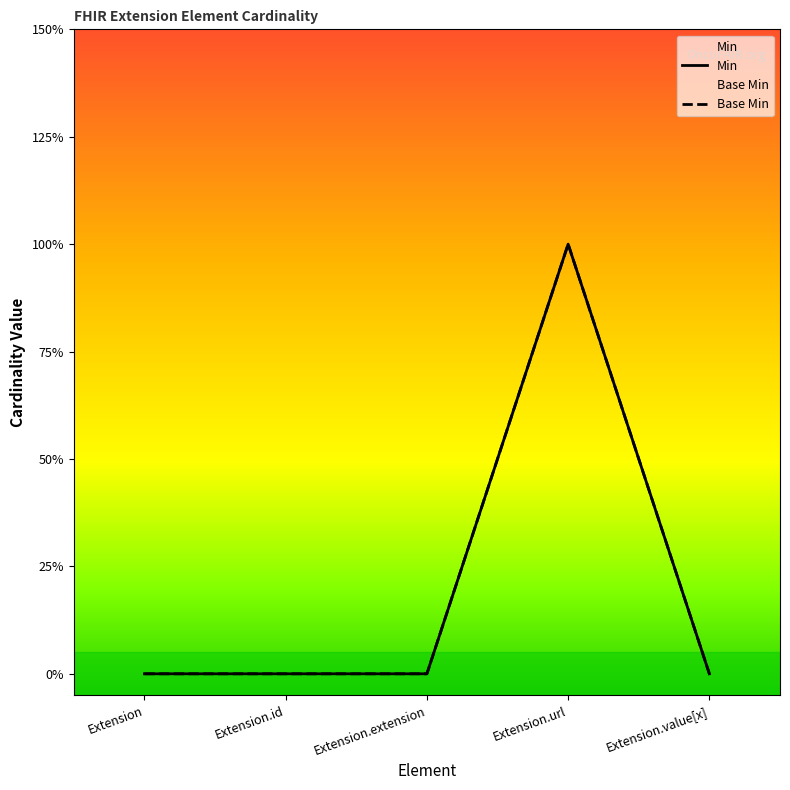

True or false: Base Min has a value of 0 at Extension.value[x].

True